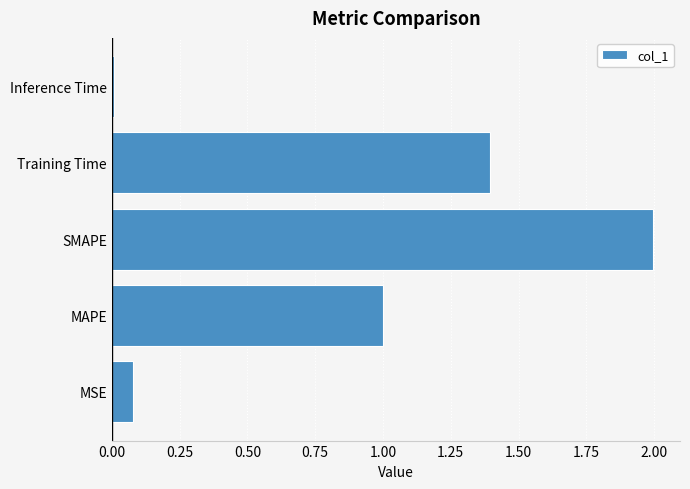

Is it true that the value at MAPE is 1.0?

True